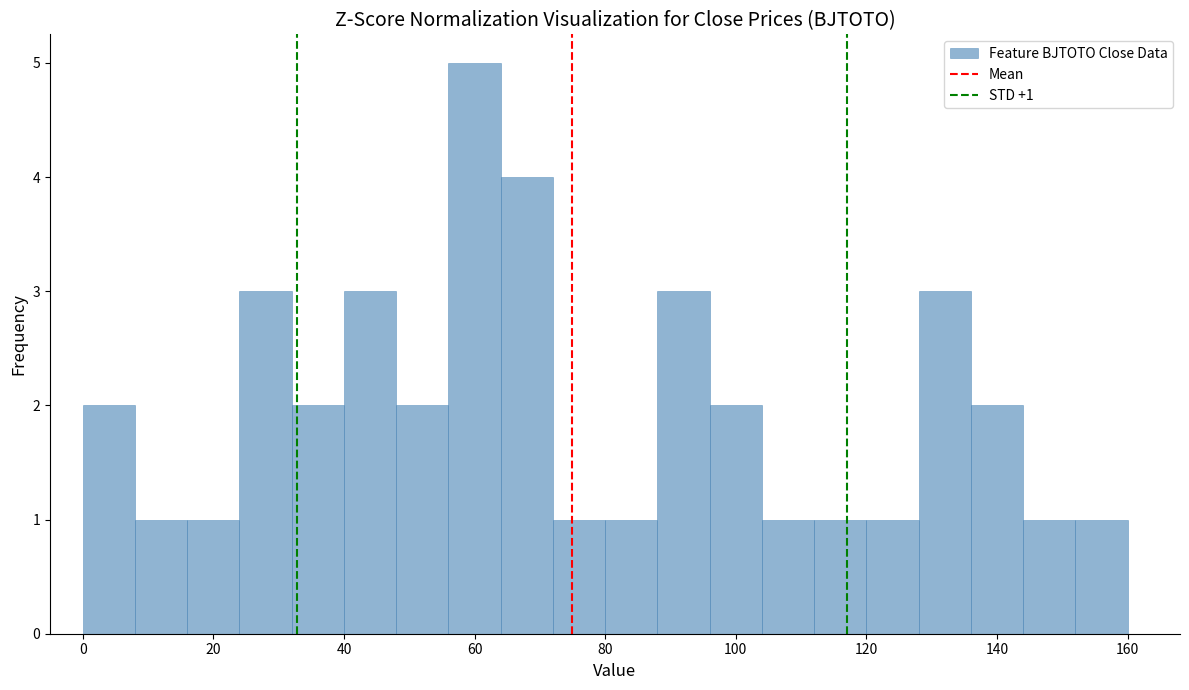

Which range on the x-axis has the tallest bar?

56 to 64